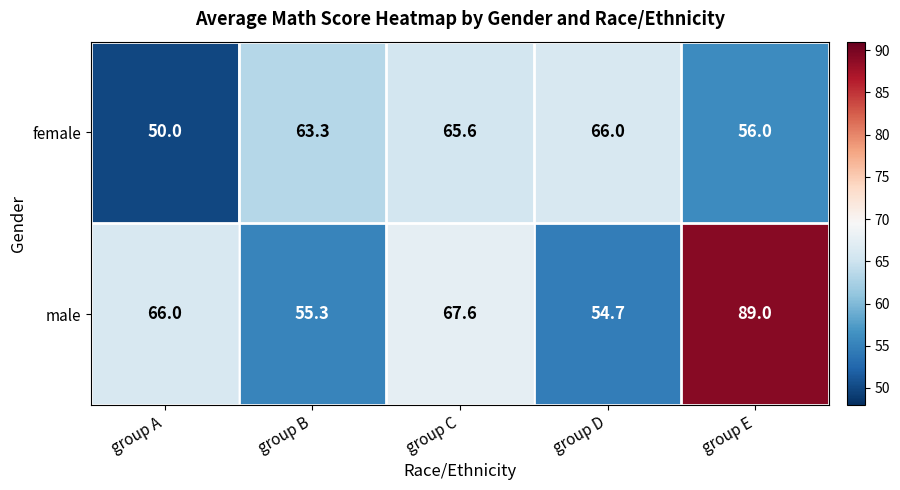

What is the approximate value of male at group B?

55.3